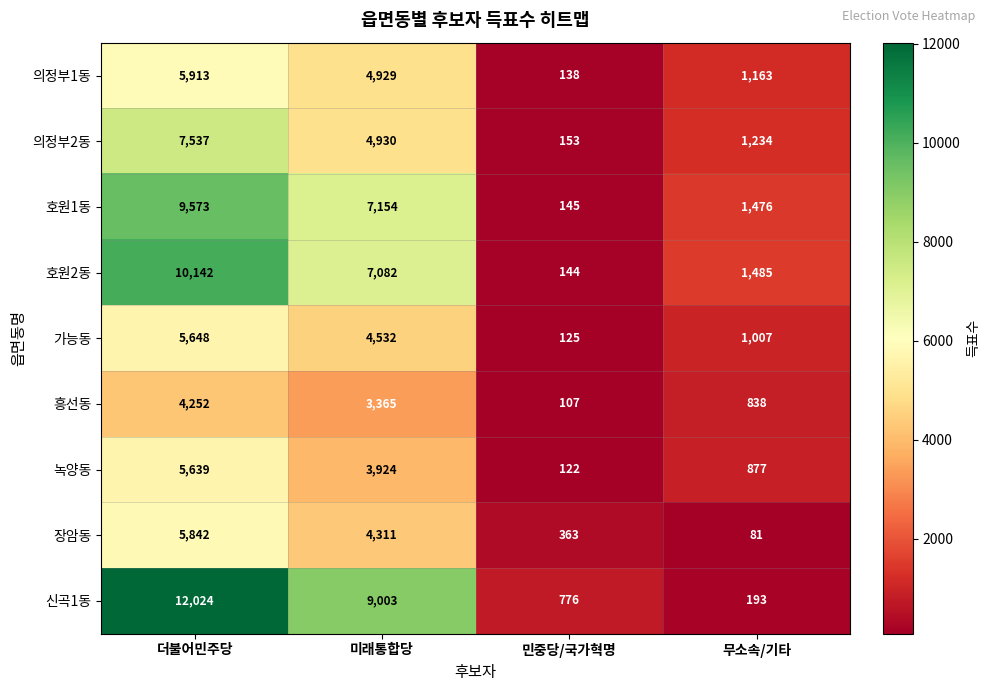

Rank the series by their maximum value, from lowest to highest.

흥선동, 녹양동, 가능동, 장암동, 의정부1동, 의정부2동, 호원1동, 호원2동, 신곡1동